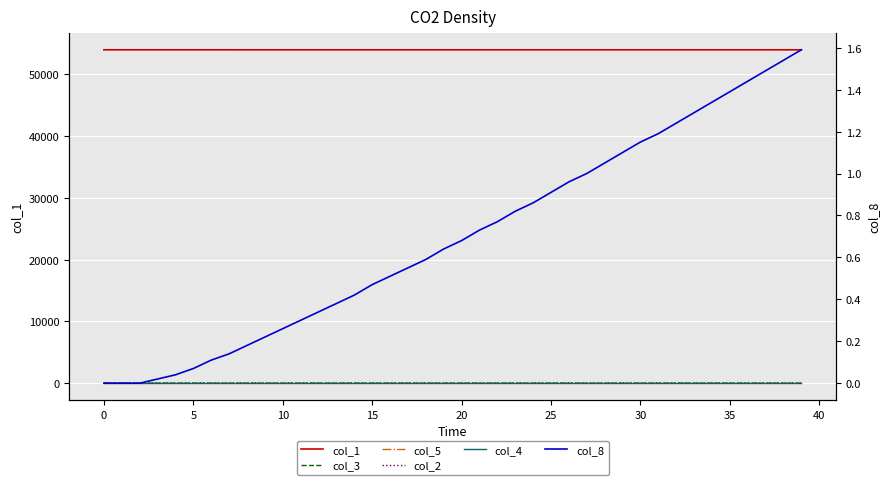

Rank the series at 15 from lowest to highest value.

col_4, col_2, col_8, col_5, col_3, col_1